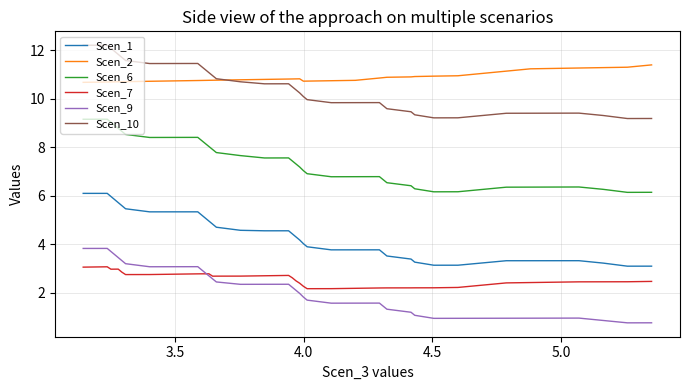

What is the maximum value for Scen_9?

3.8